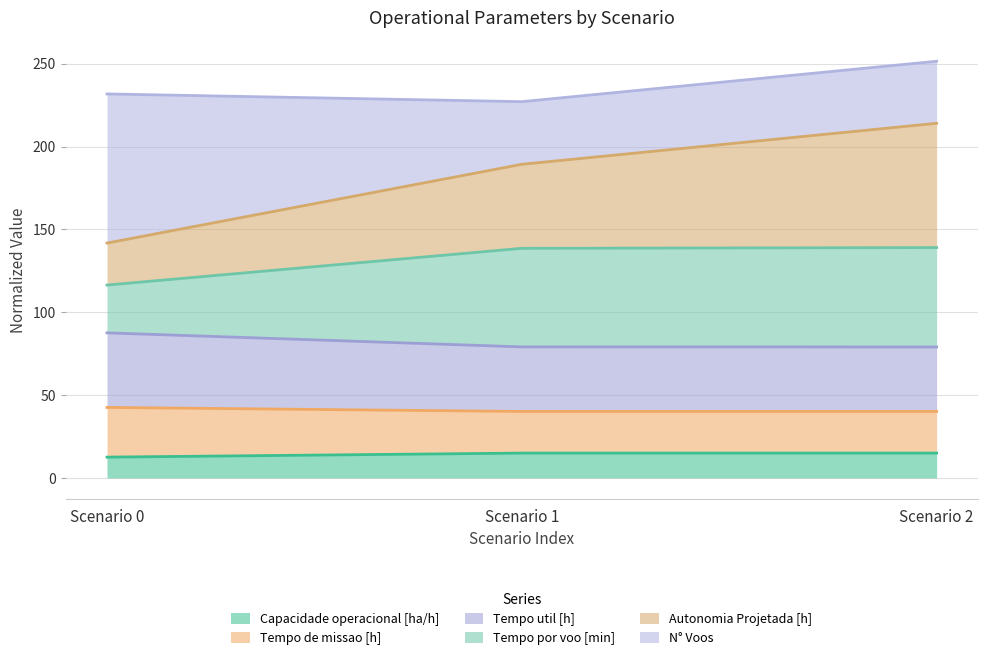

What is the total value across all series at Scenario 1?

227.1